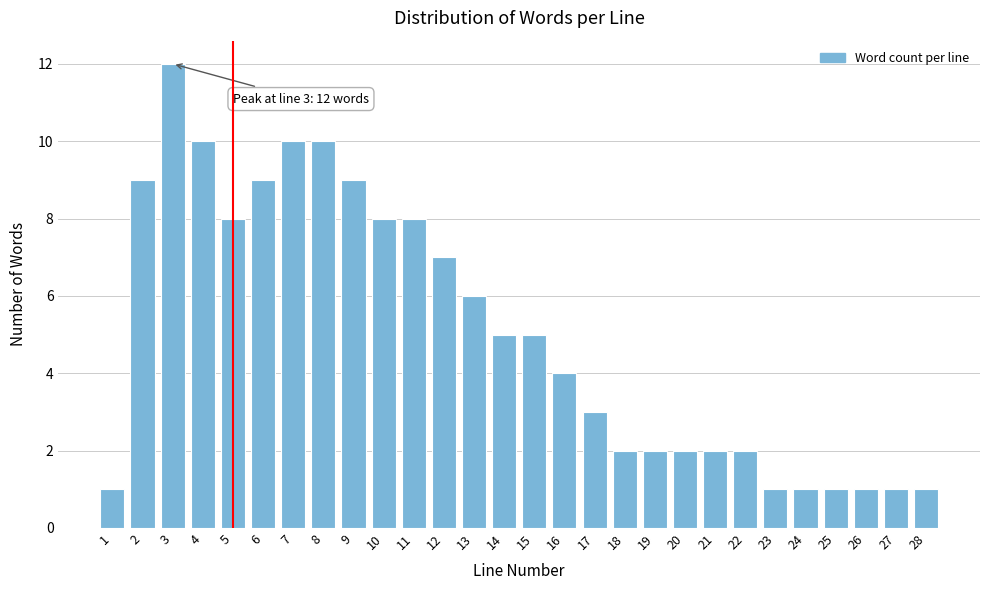

Reading left to right, extract all data points from this chart.

1	9	12	10	8	9	10	10	9	8	8	7	6	5	5	4	3	2	2	2	2	2	1	1	1	1	1	1